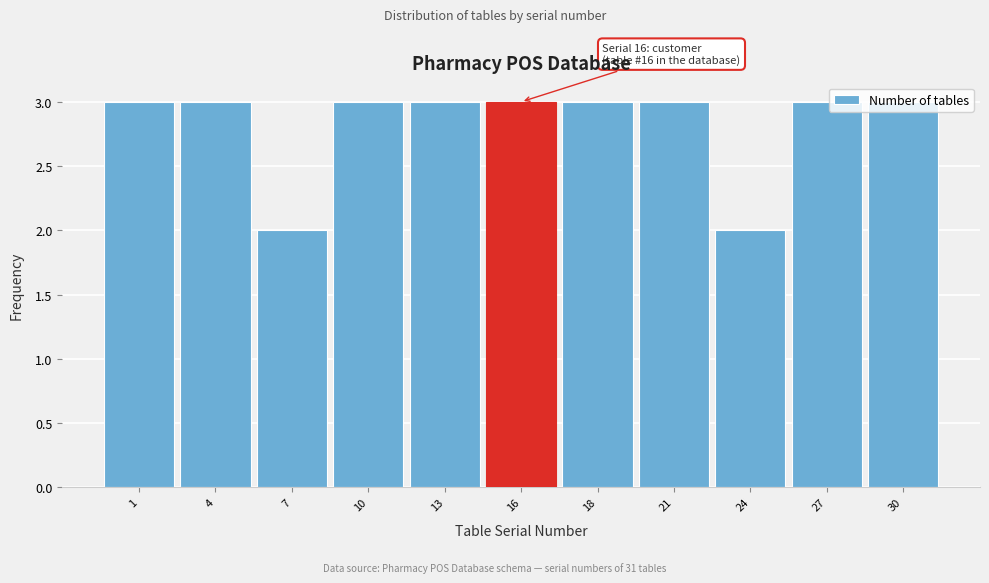

What is the value of the 11th bar from the left?

3